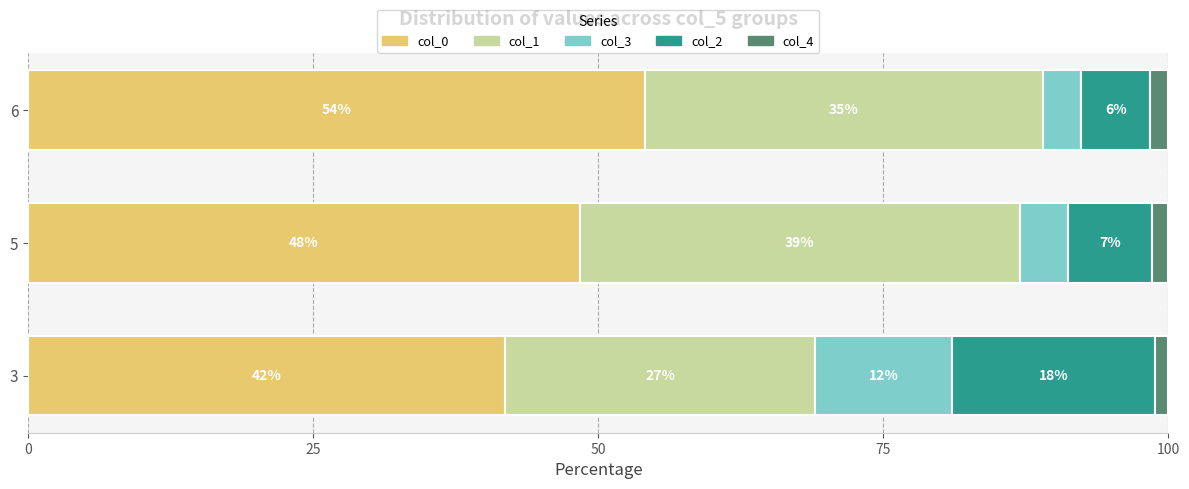

What are all the series names shown in the legend?

col_0, col_1, col_3, col_2, col_4